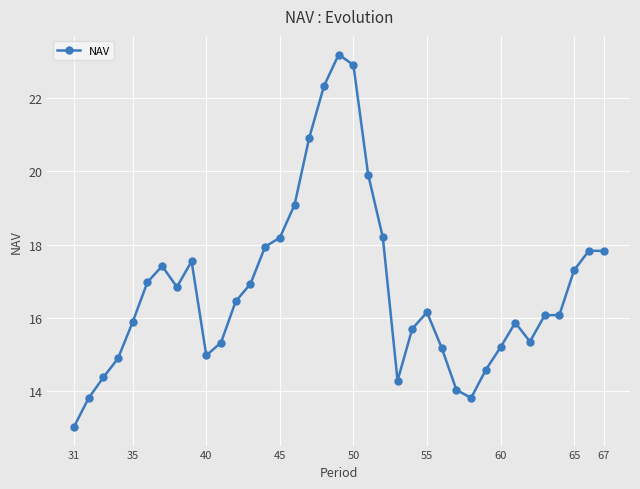

How many lines are shown in the chart?

1